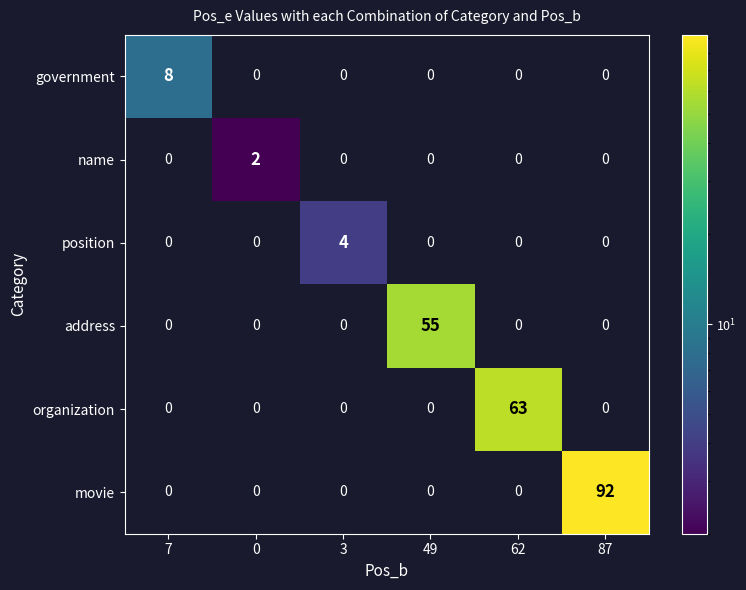

True or false: name has a value of 1 at 0.

False